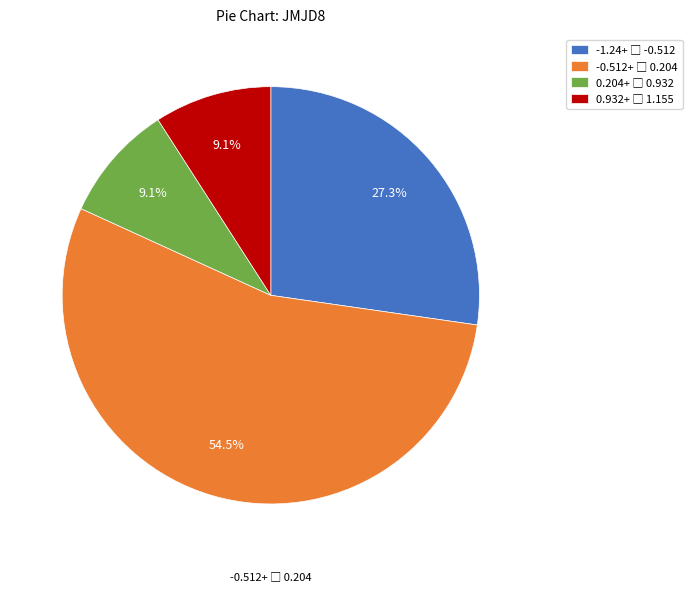

How many slices are in this pie chart?

4